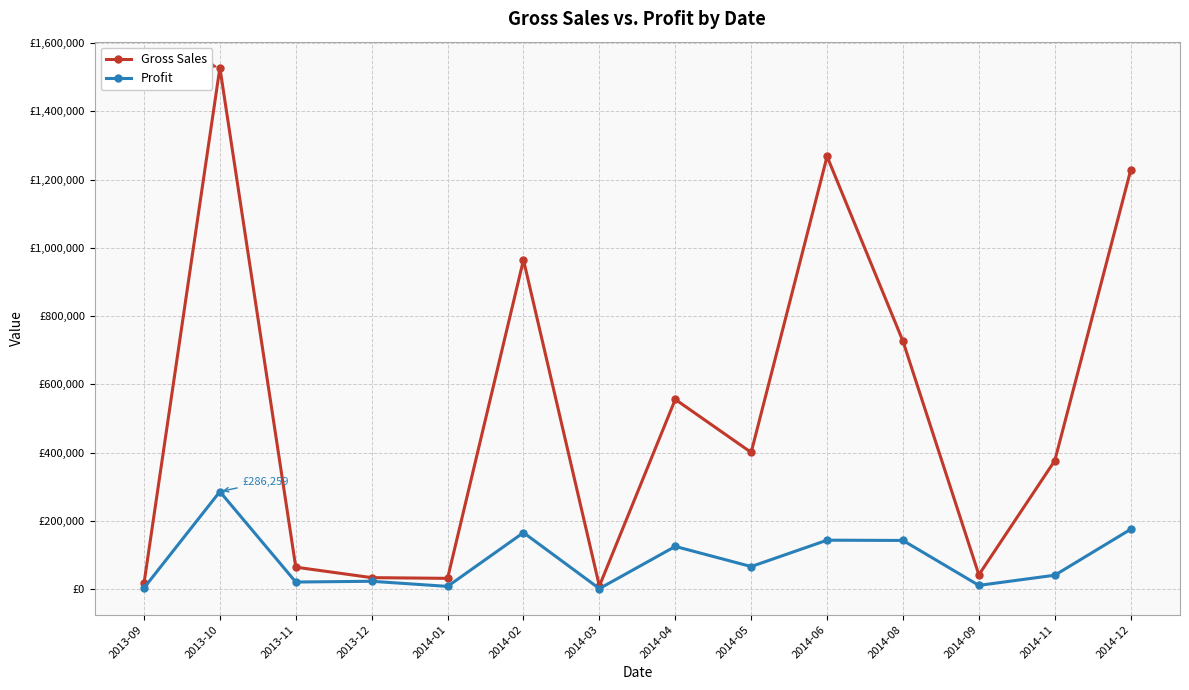

At which label does Profit first exceed 66818?

2013-10